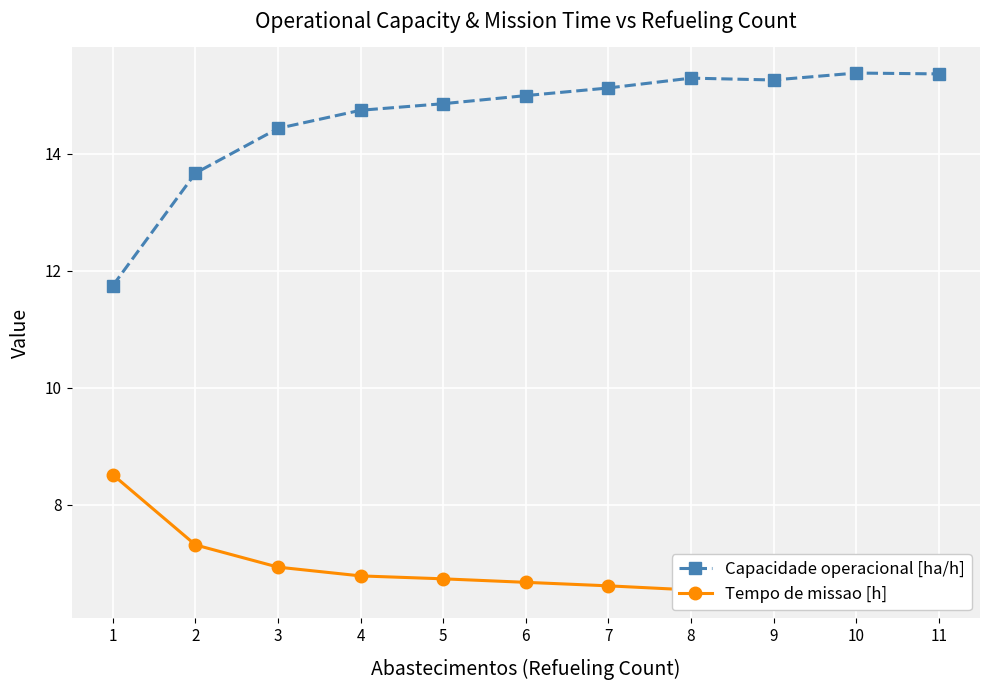

Rank the series at 2 from lowest to highest value.

Tempo de missao [h], Capacidade operacional [ha/h]